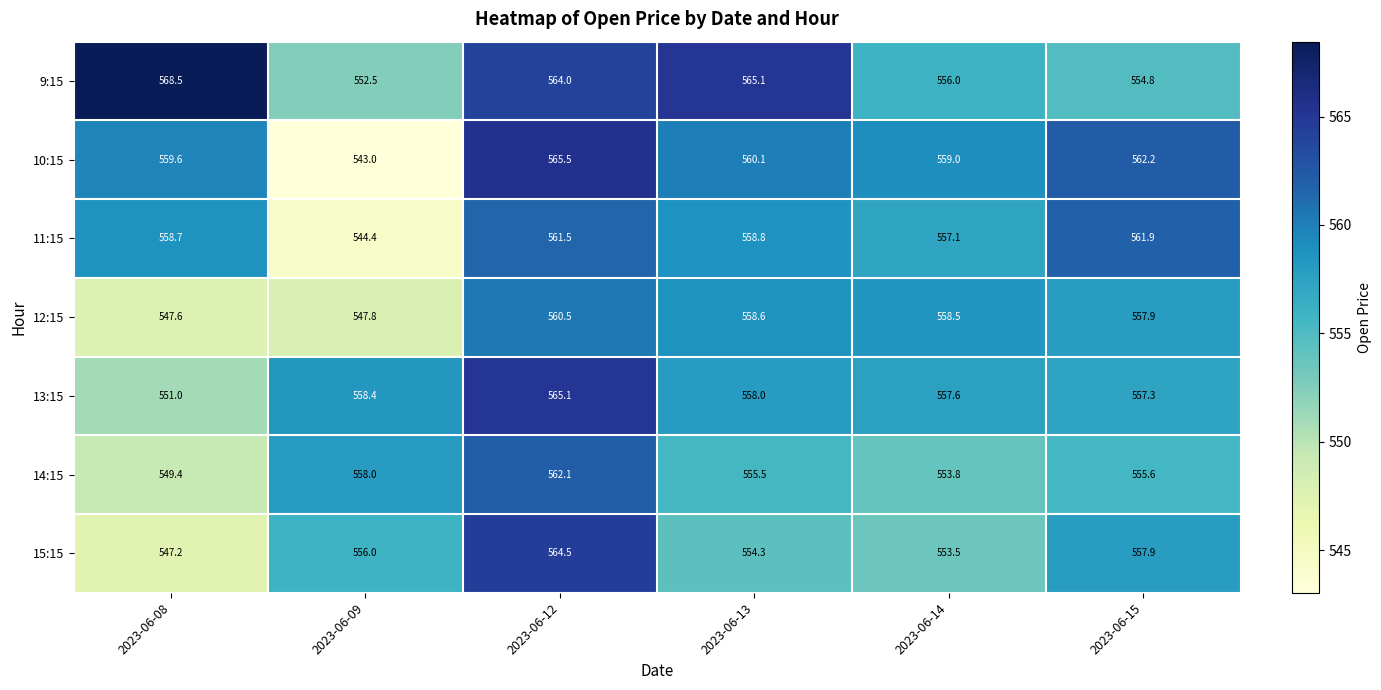

At which category is the sum across all series the highest?

2023-06-12